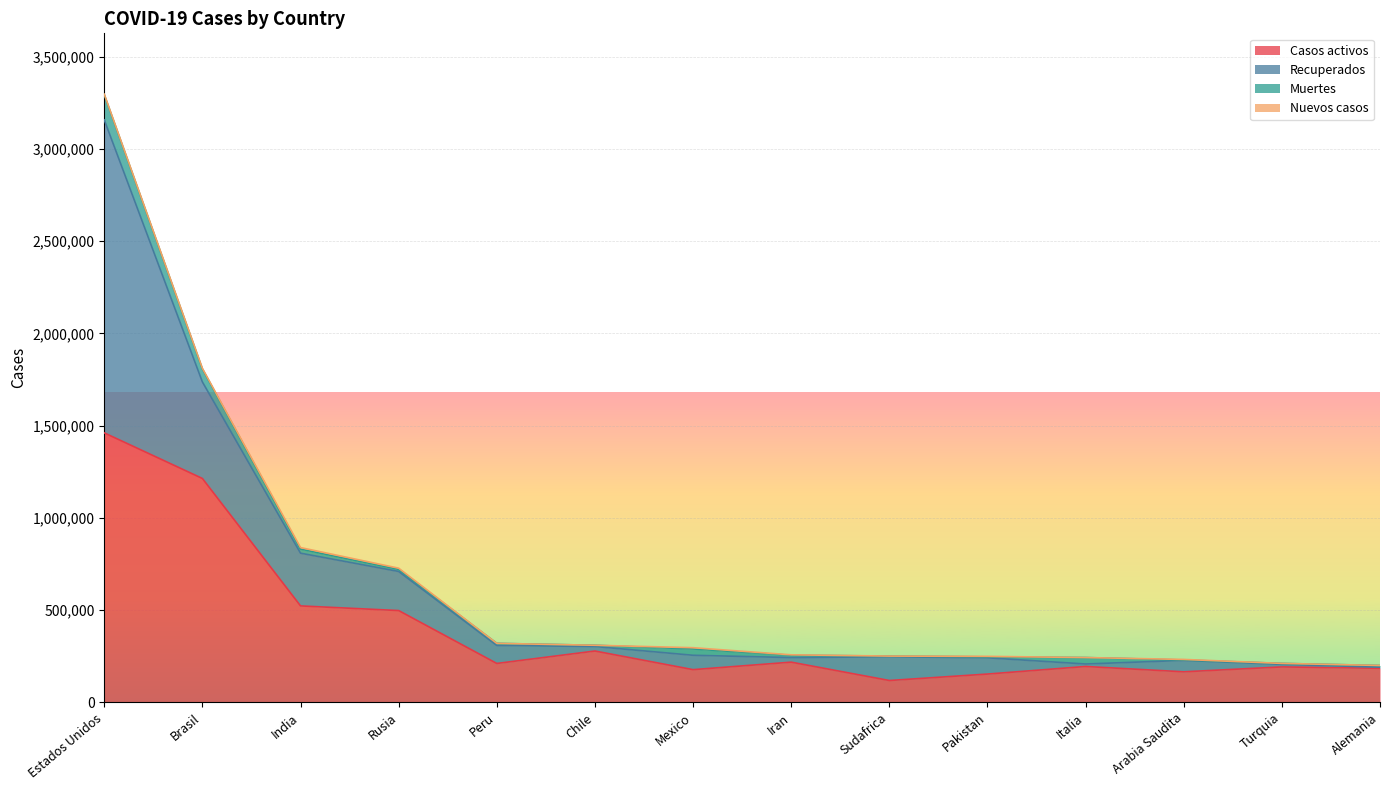

True or false: Casos activos has a value of 165396 at Arabia Saudita.

True